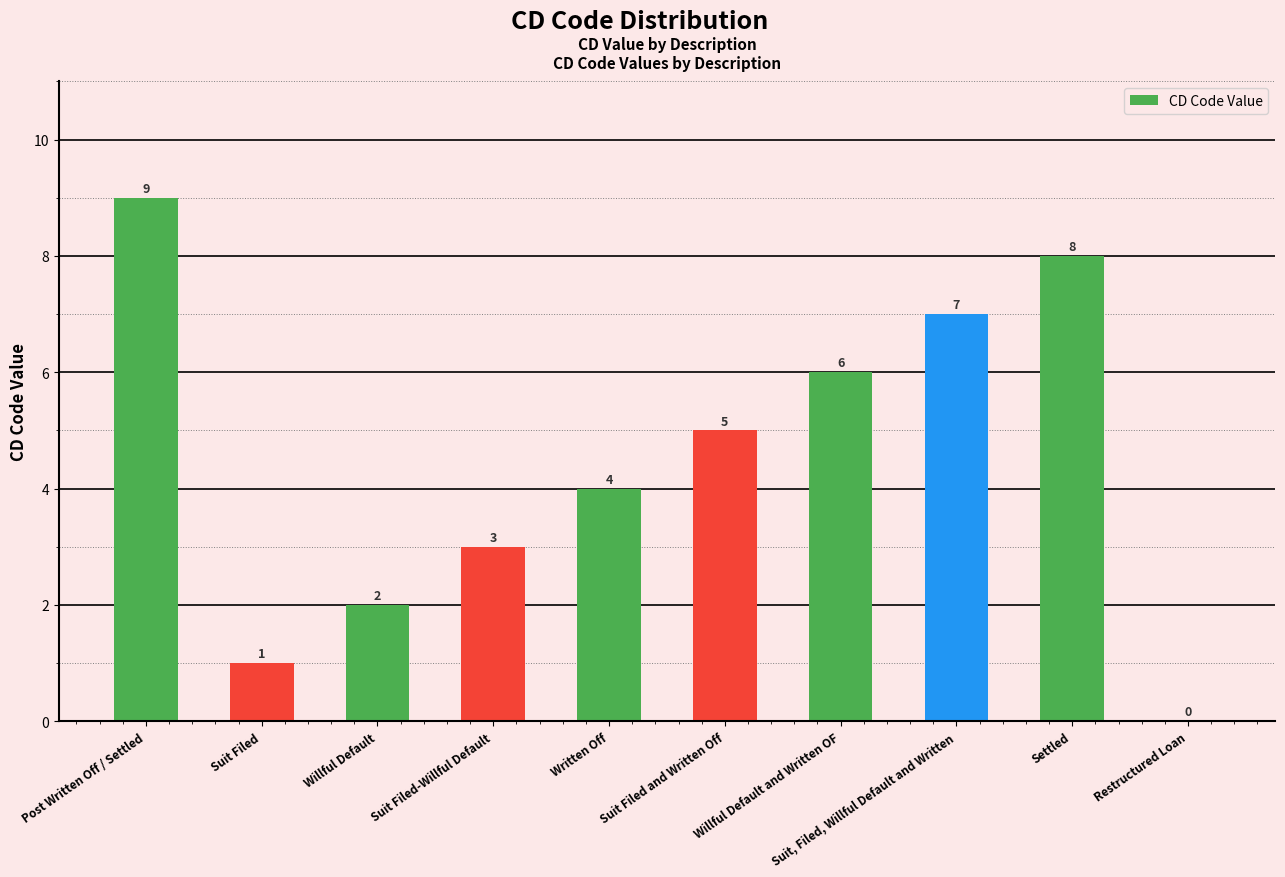

How many distinct data groups are displayed?

1